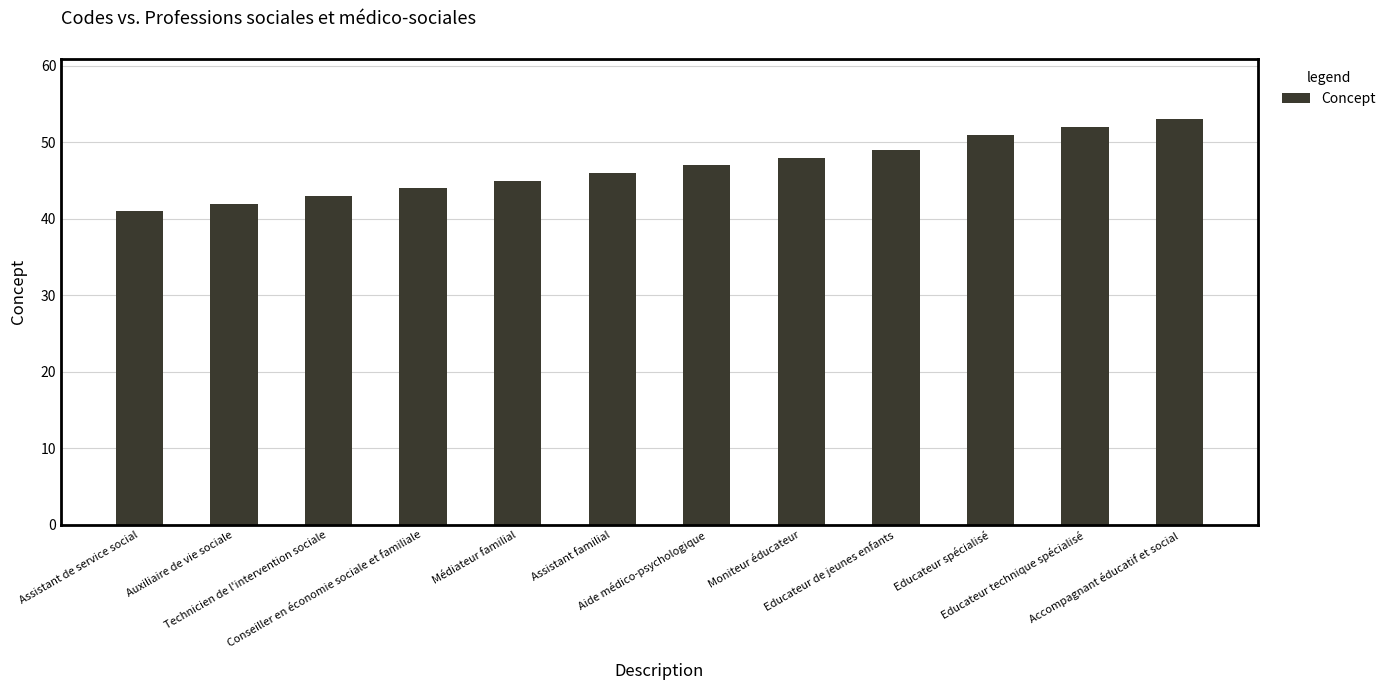

How many values are below 47?

6